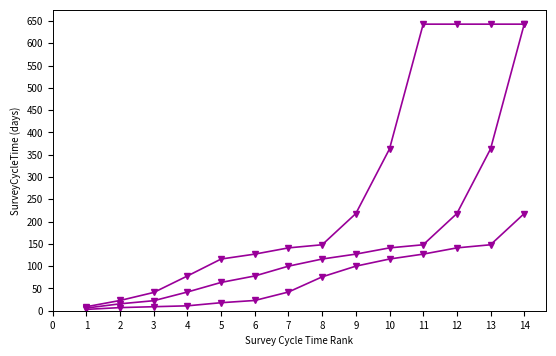

How many distinct data groups are displayed?

3